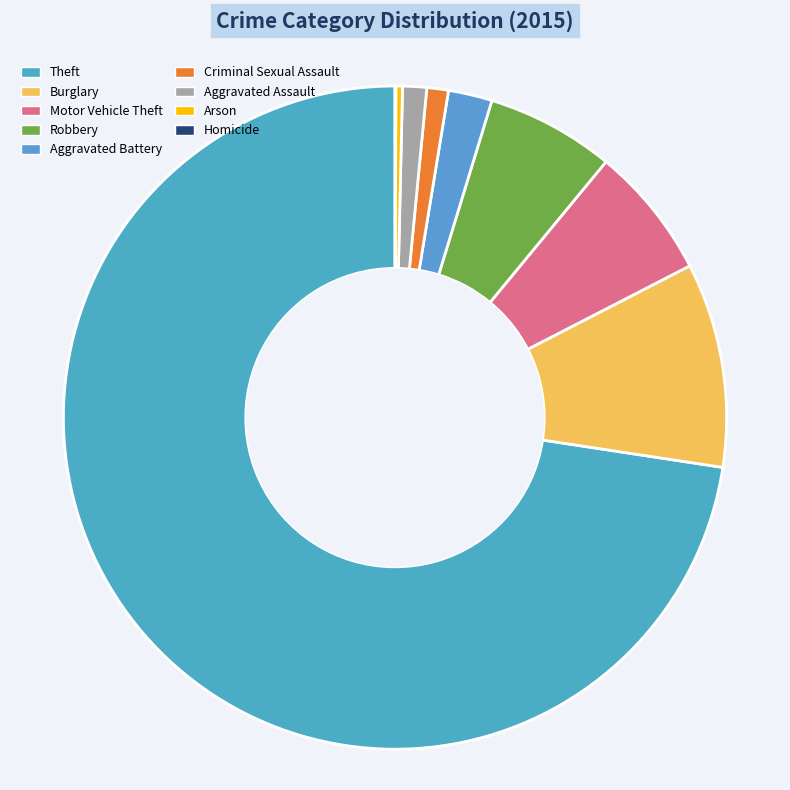

What percentage do Criminal Sexual Assault and Aggravated Assault together represent?

2.2%